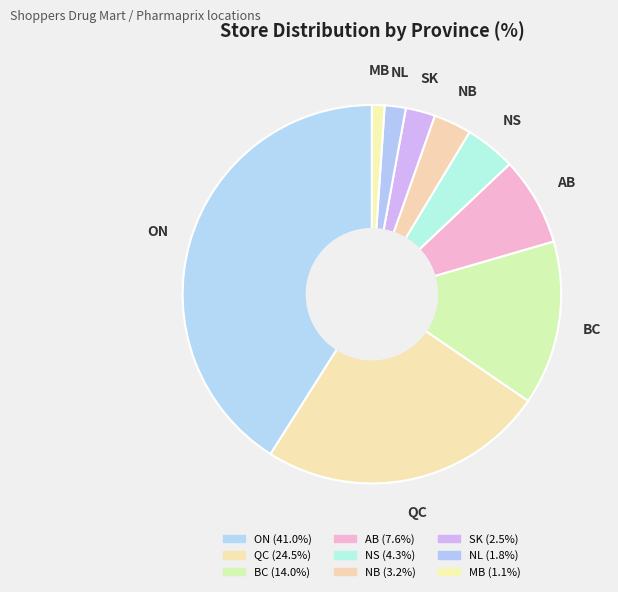

Which category has the biggest portion of the pie?

ON